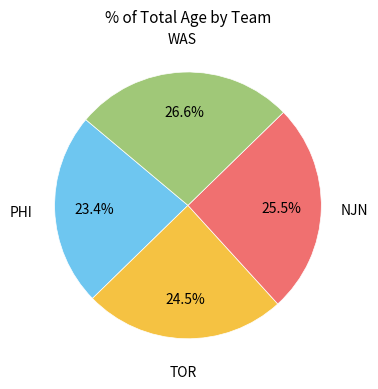

Does any single category account for the majority?

No